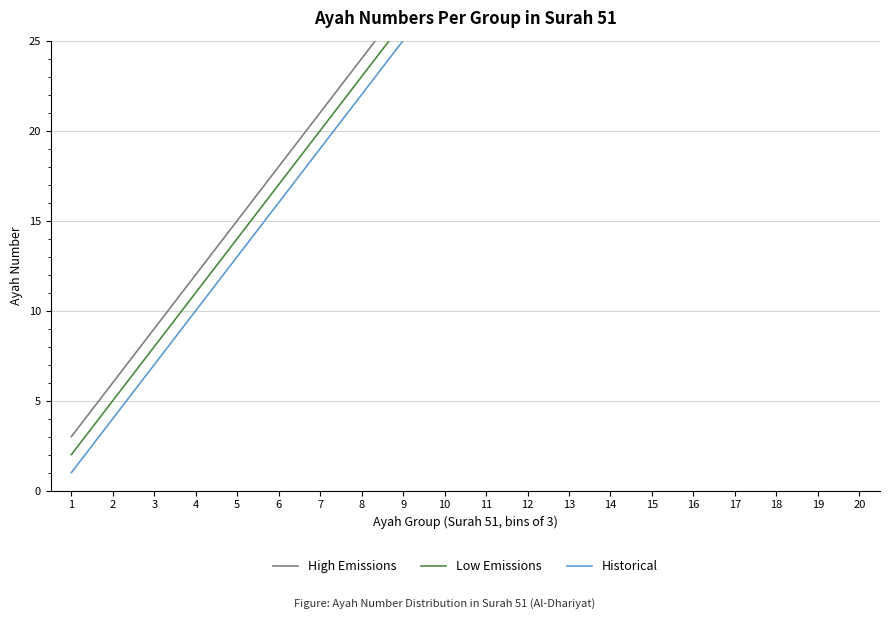

What are all the series names shown in the legend?

High Emissions, Low Emissions, Historical